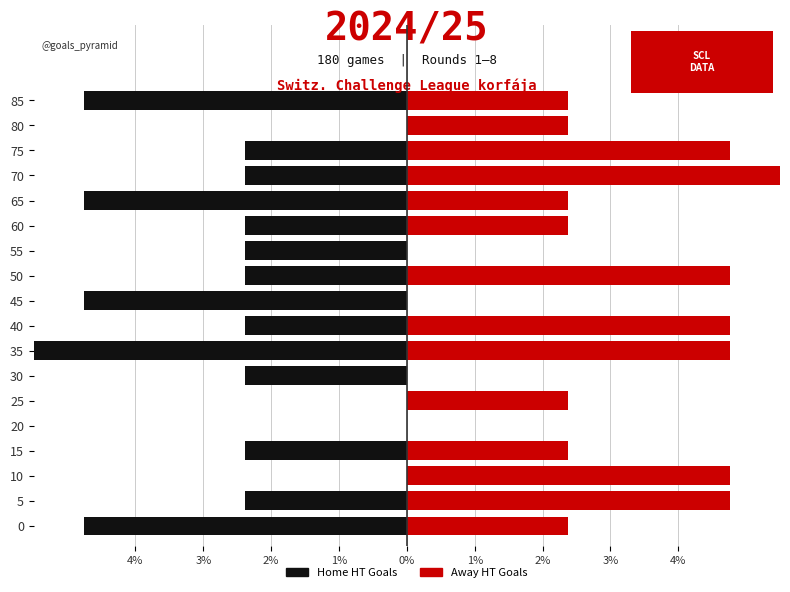

Rank the series by their average value, from lowest to highest.

Home HT Goals, Away HT Goals